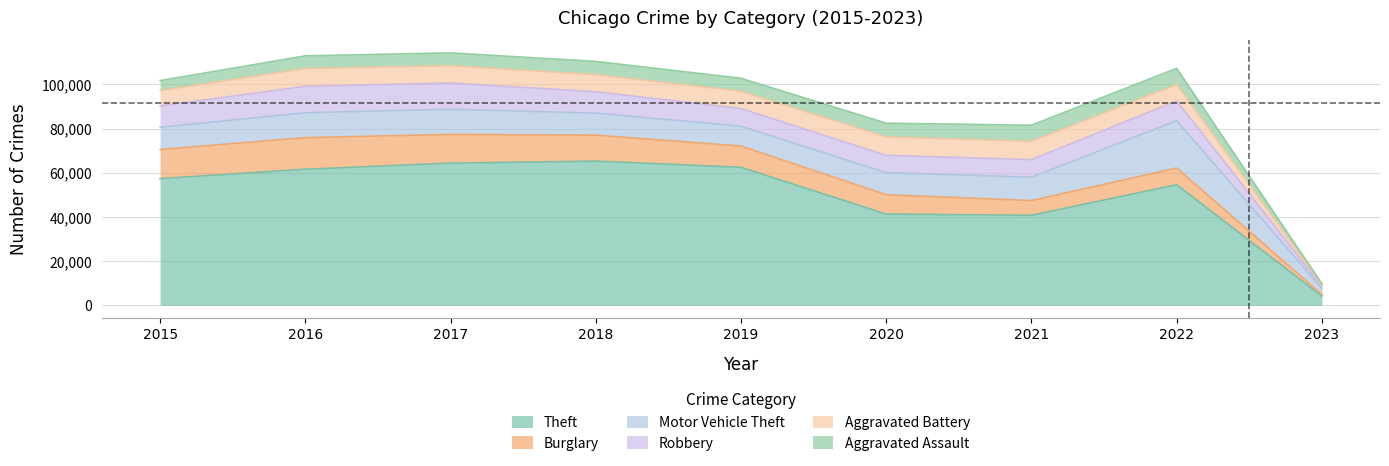

How many lines are shown in the chart?

6